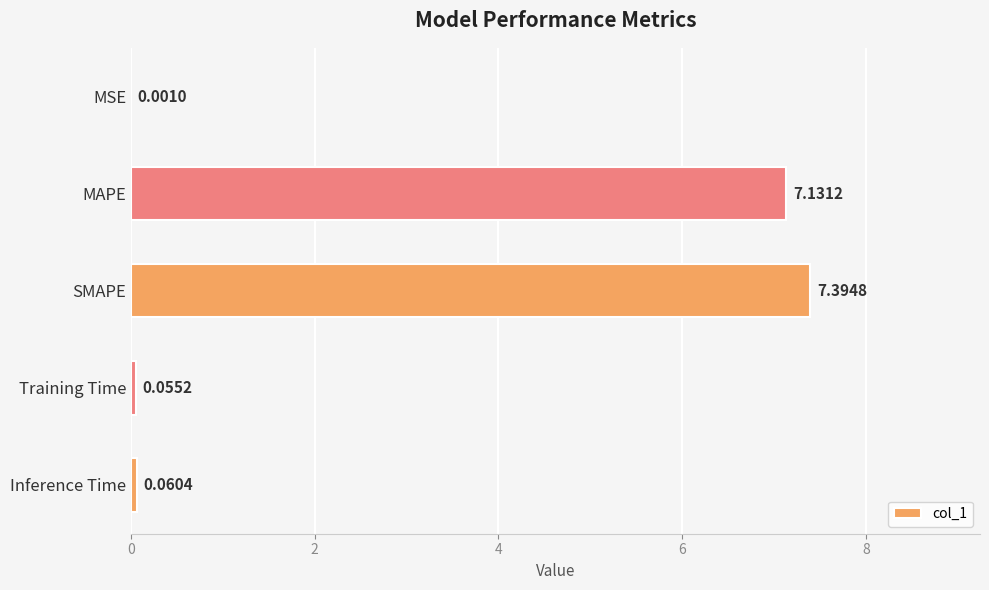

What is the change in value from MSE to Training Time?

+0.1